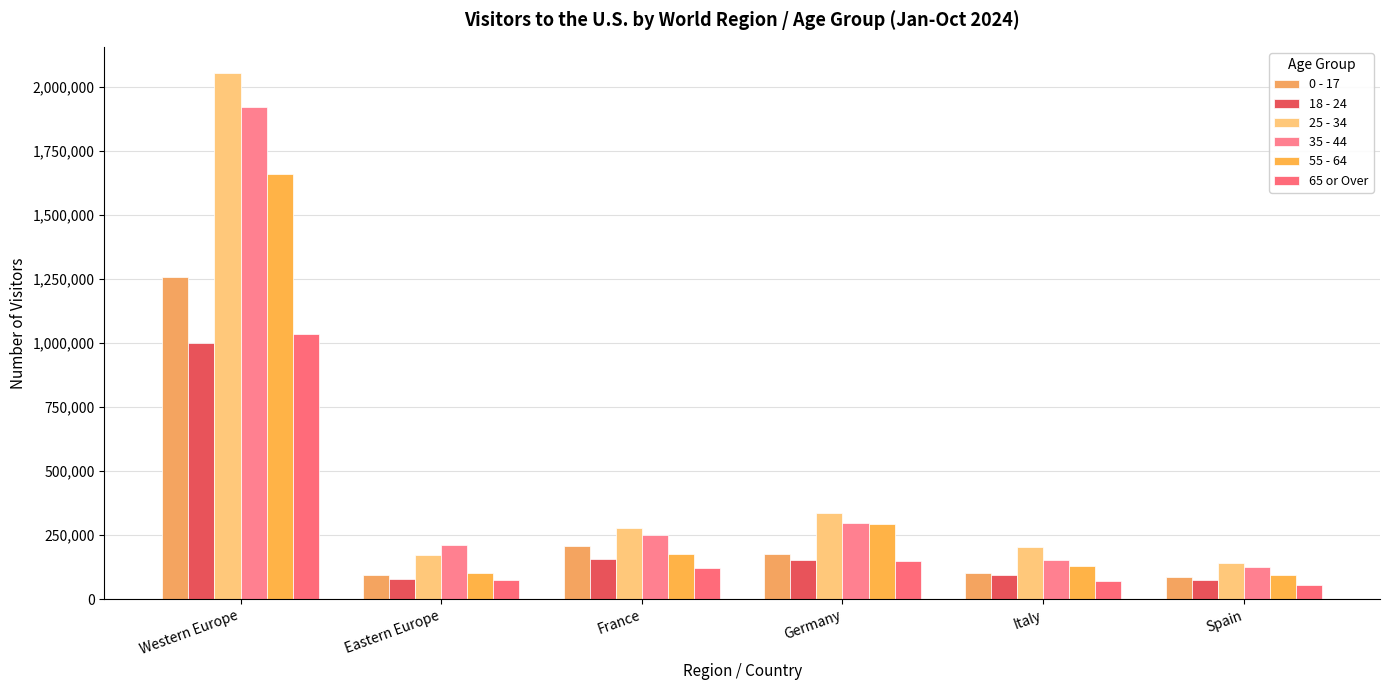

What are all the series names shown in the legend?

0 - 17, 18 - 24, 25 - 34, 35 - 44, 55 - 64, 65 or Over